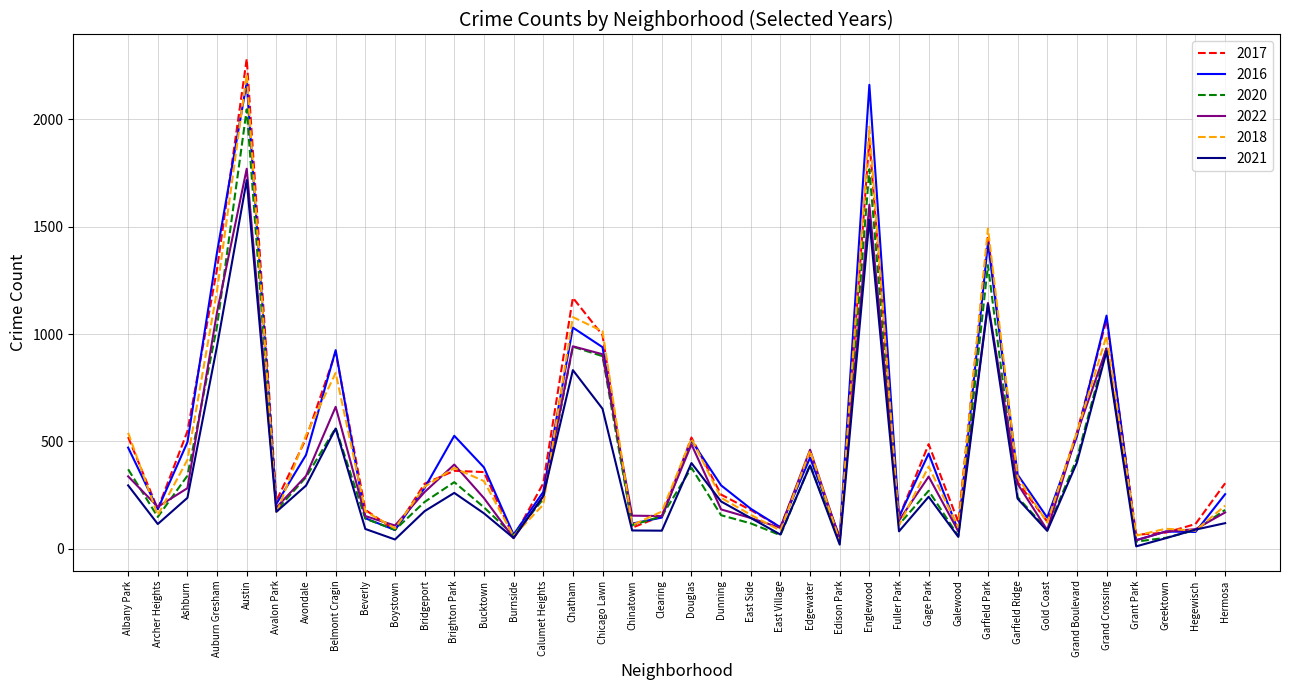

Is it true that 2018 equals 215 at Avondale?

False